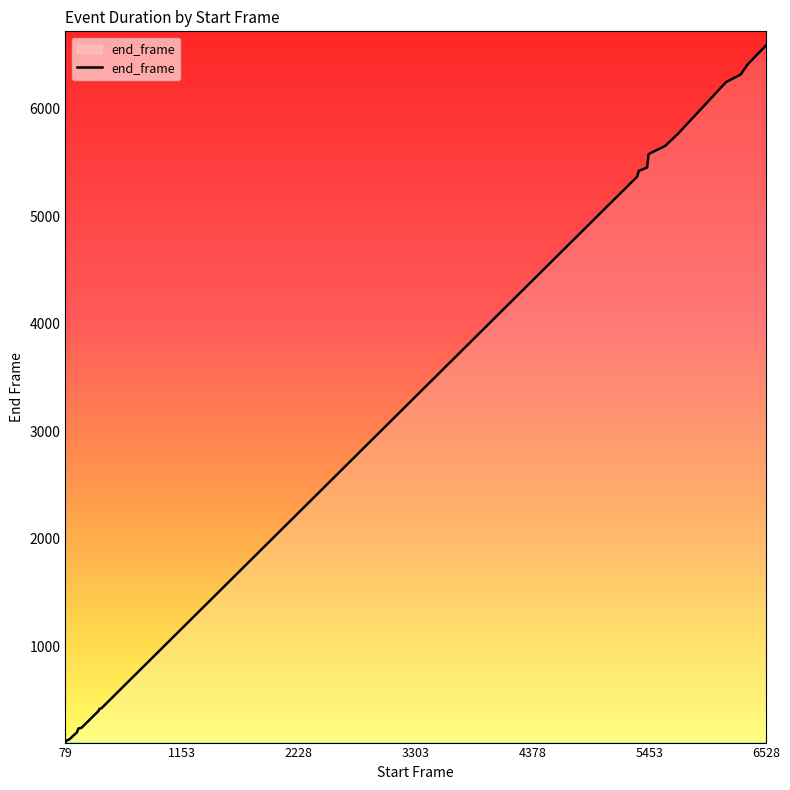

What is the difference between the maximum and minimum values?

6478